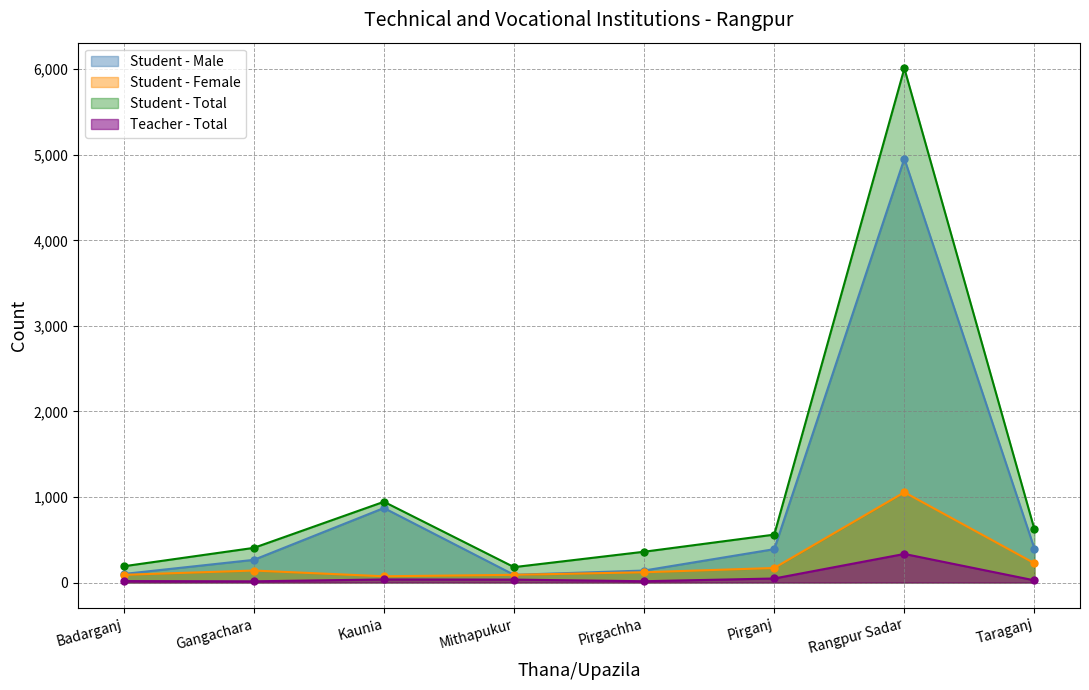

True or false: Student - Total has a value of 944 at Kaunia.

True